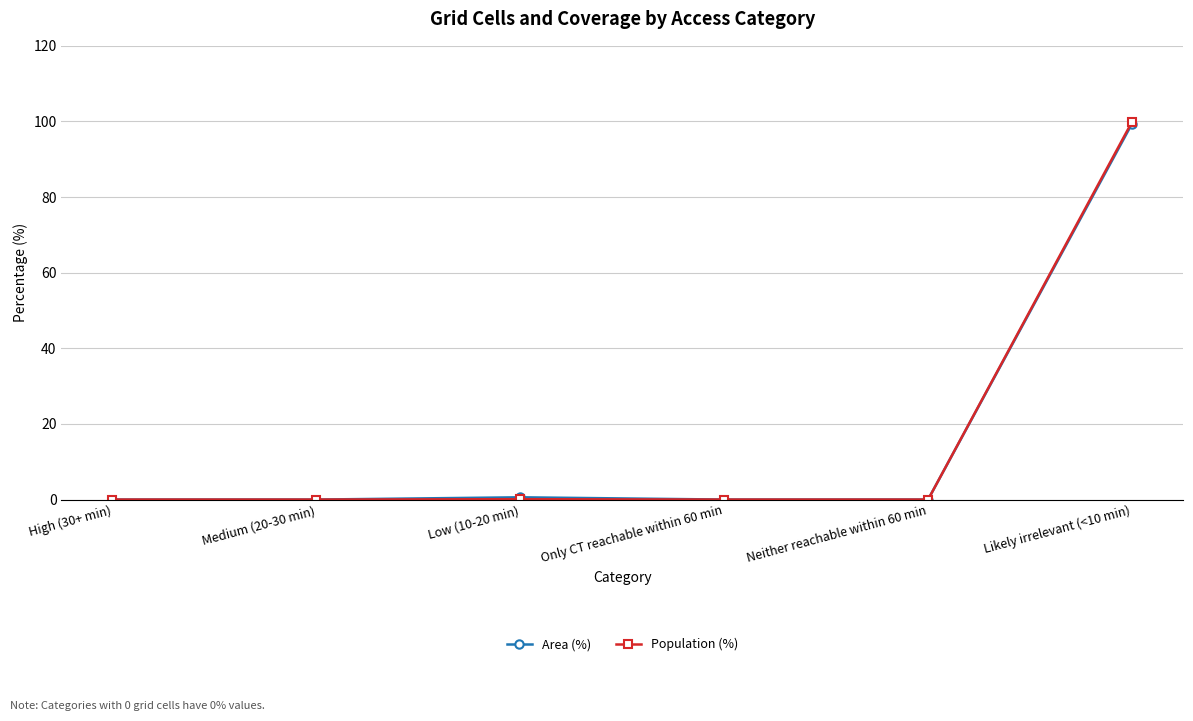

At which category is the sum across all series the highest?

Likely irrelevant (<10 min)